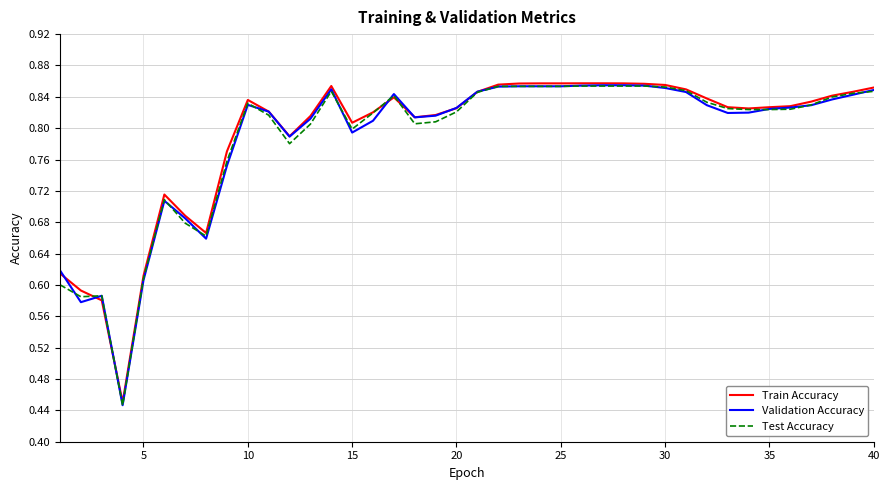

True or false: Test Accuracy and Validation Accuracy cross at least once.

True